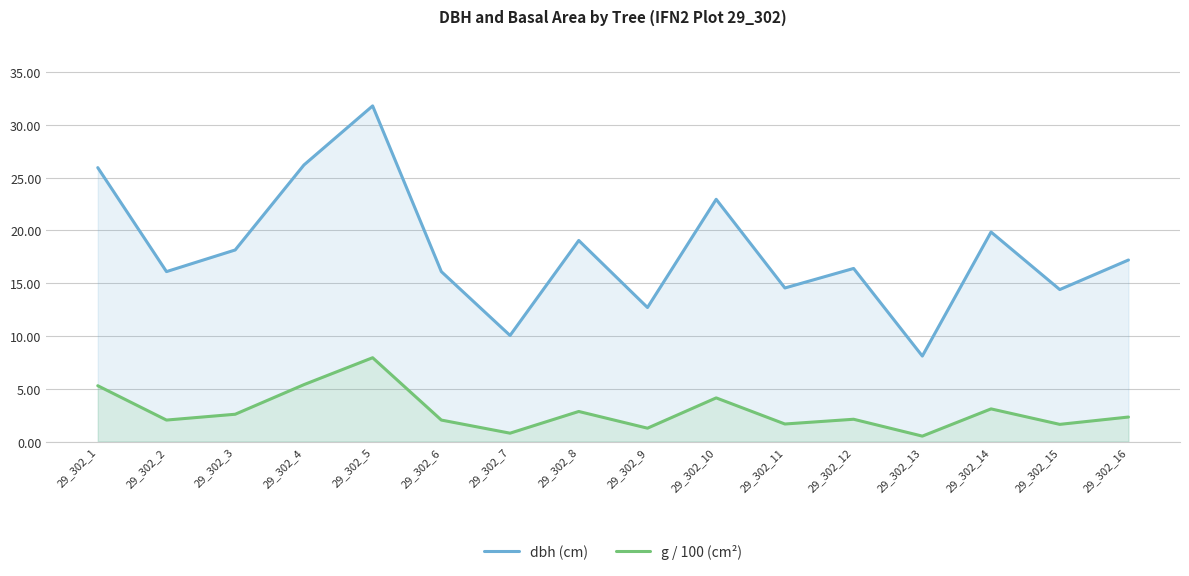

At how many categories does at least one series exceed 21?

4